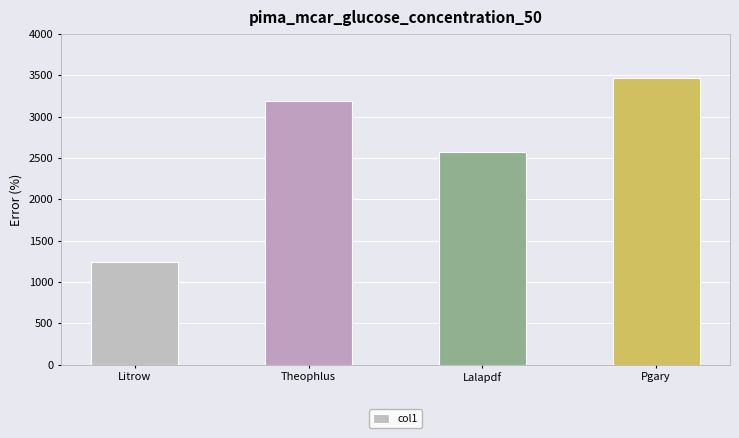

Which category has the highest value across all series?

Pgary